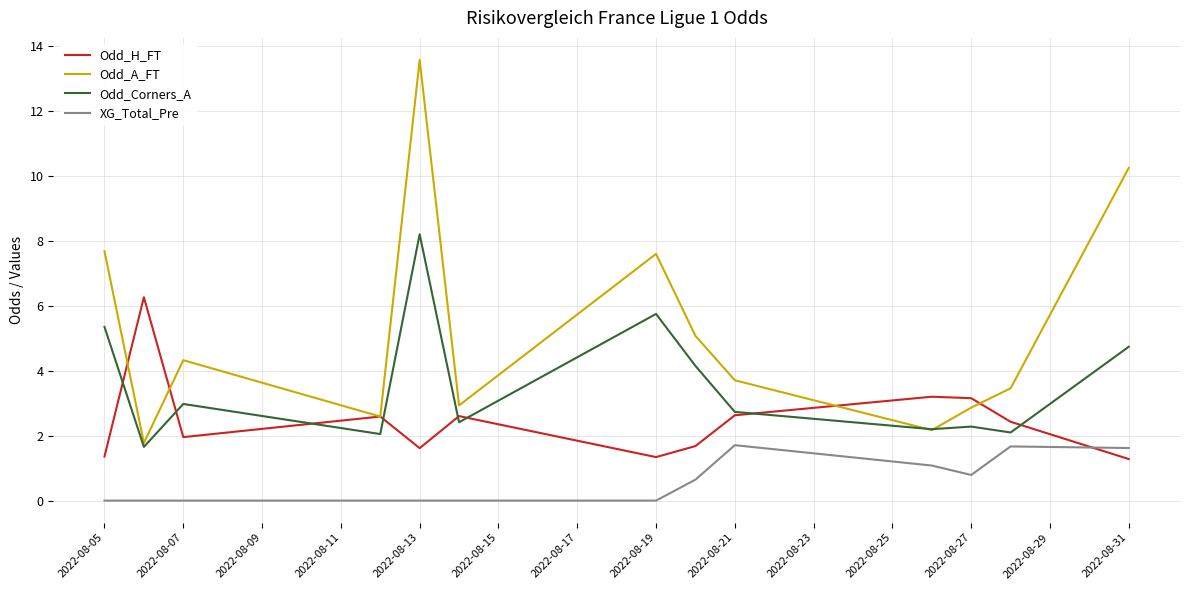

What is the highest value of the XG_Total_Pre series?

1.7